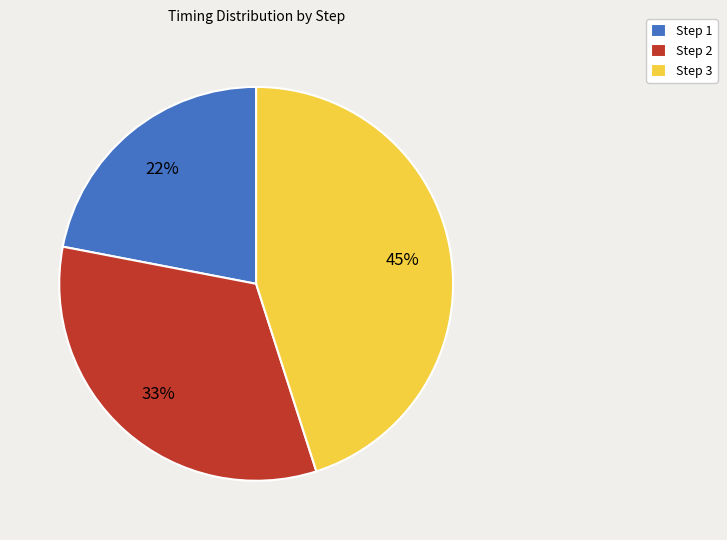

How many slices are in this pie chart?

3